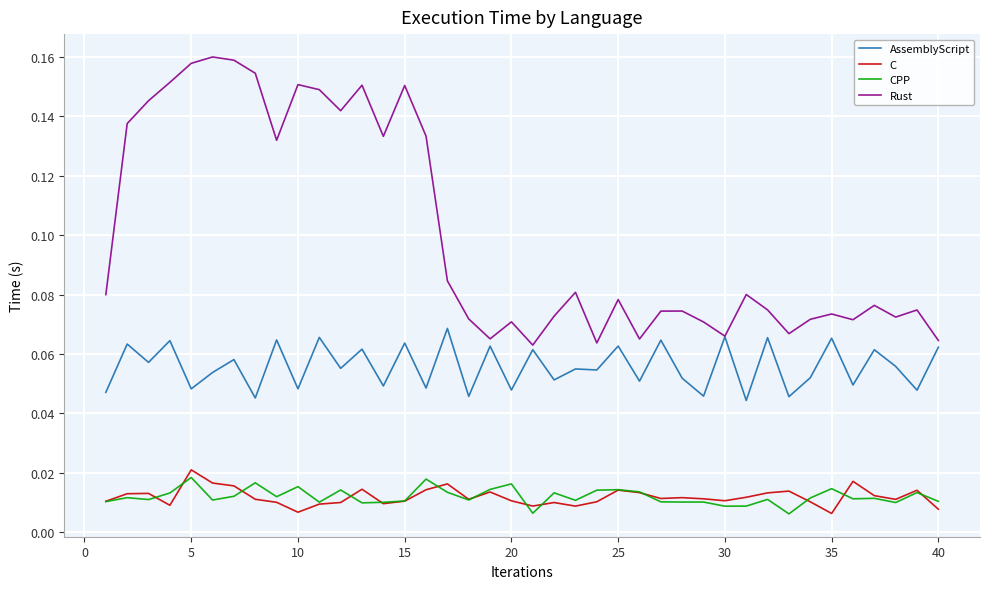

Which series has the largest range (max minus min)?

Rust